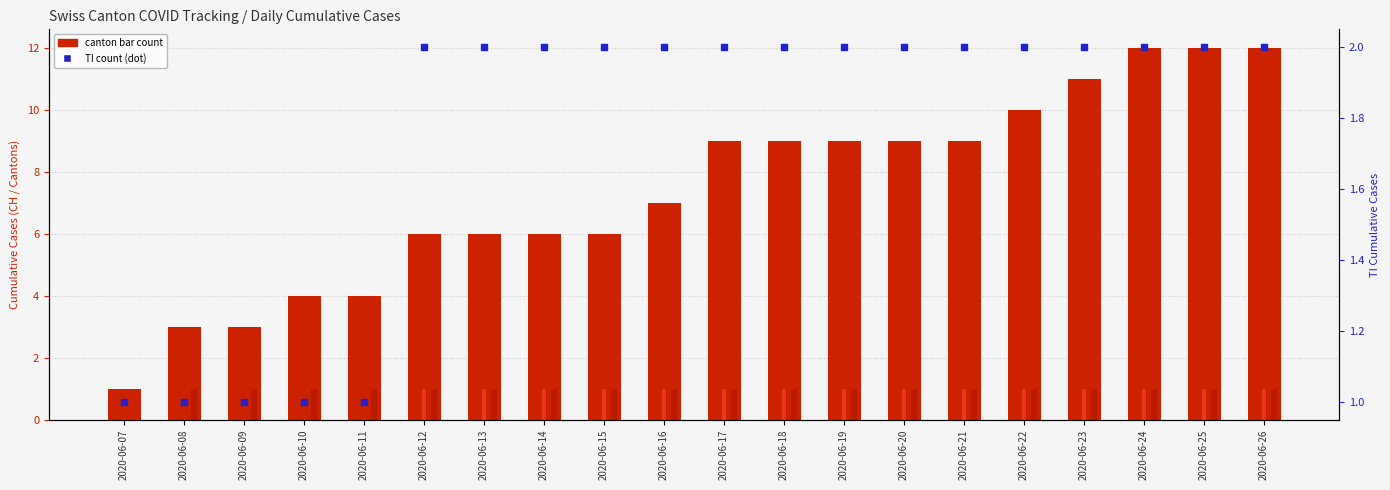

Which series reaches the minimum Y coordinate?

GE